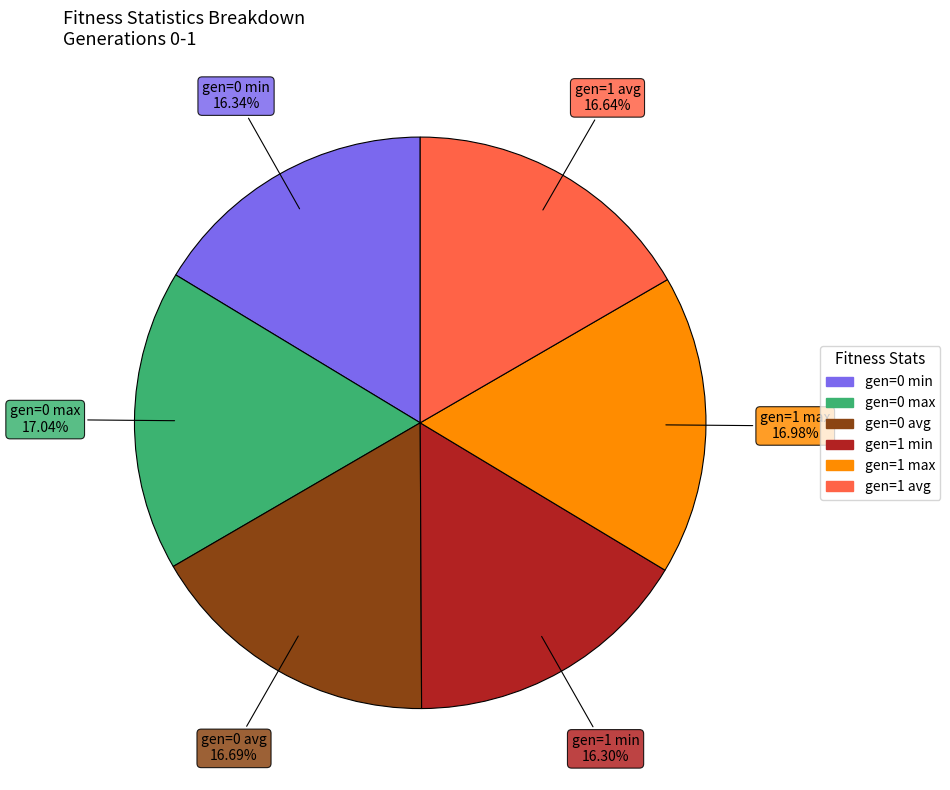

To the nearest percent, what is the difference between the largest and smallest slice percentages?

1%